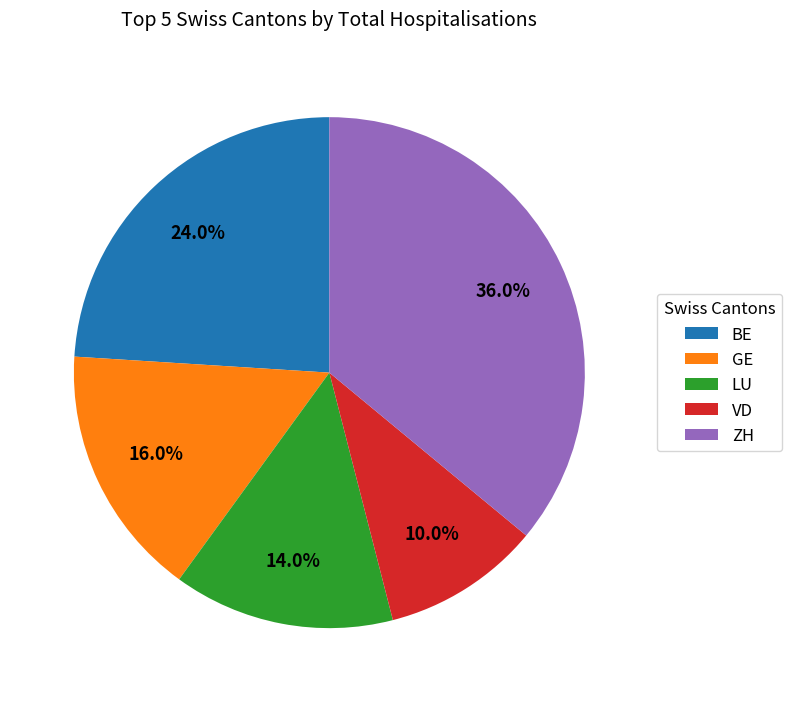

The LU slice represents 1% of the pie. True or false?

False